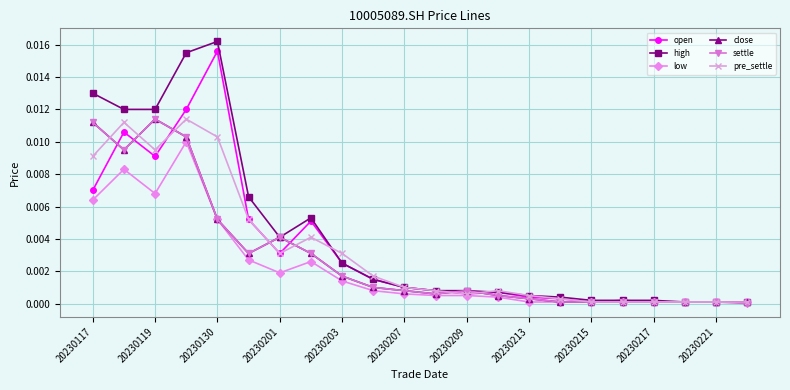

Which series has the largest range (max minus min)?

high